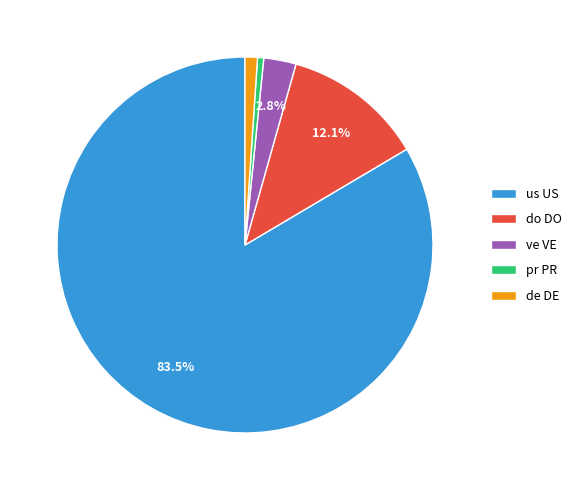

To the nearest percent, what is the average slice percentage?

20%